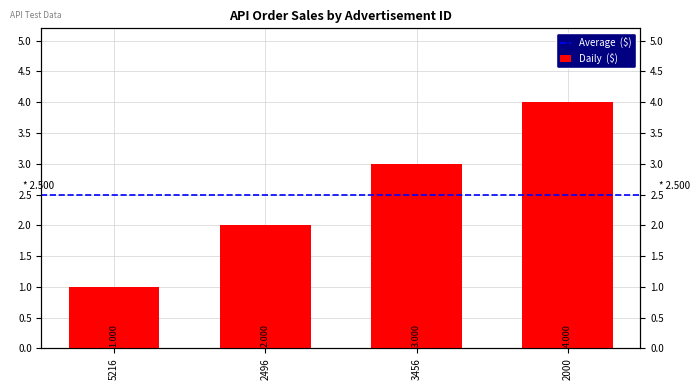

True or false: the data shows 1 at 2496.

False